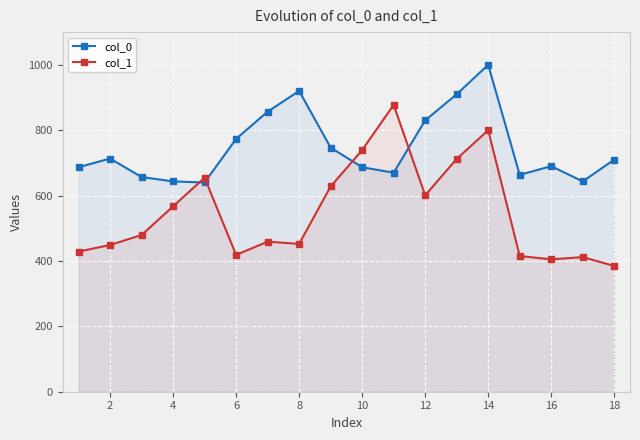

At which category is the sum across all series the highest?

14